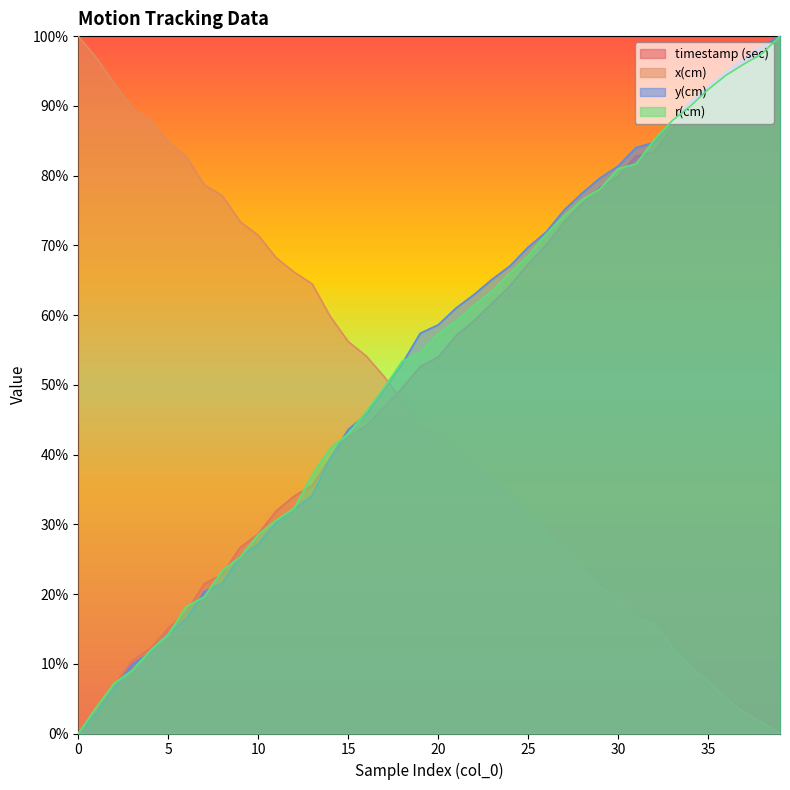

True or false: timestamp (sec) has a value of 0.8 at 32.

True